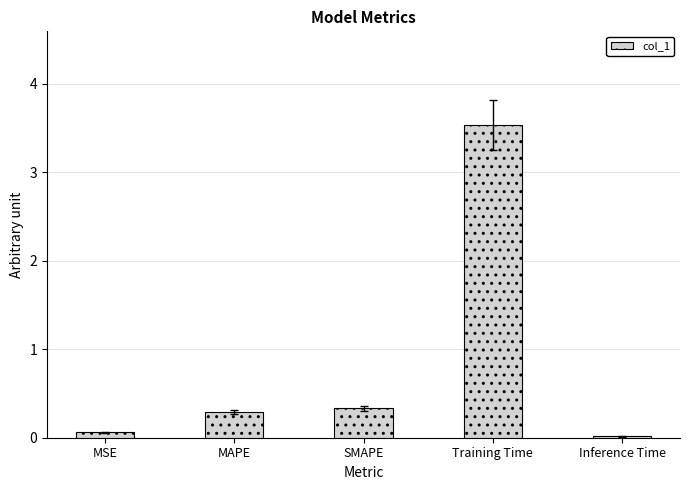

What is the label of the 3rd bar from the left?

SMAPE